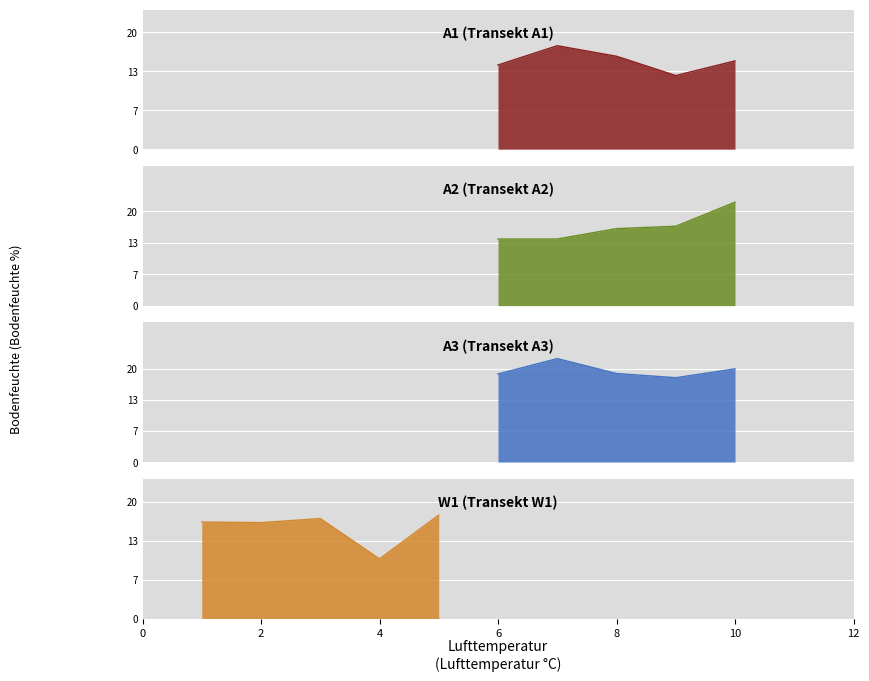

True or false: A3 (Transekt A3) and A1 (Transekt A1) cross at least once.

False